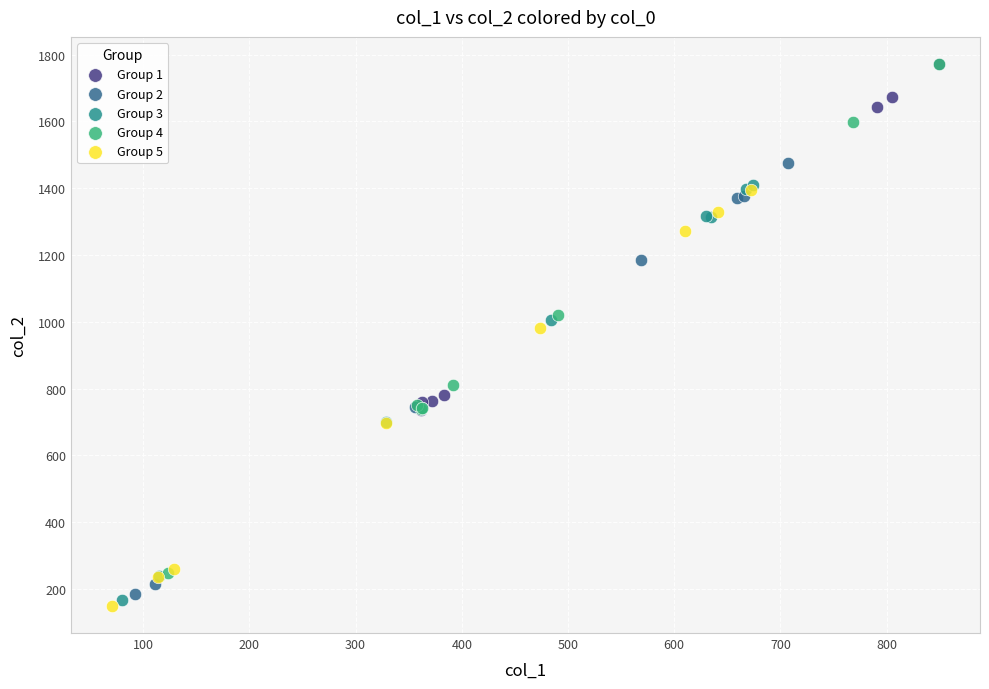

Which series contains the lowest Y value?

Group 5